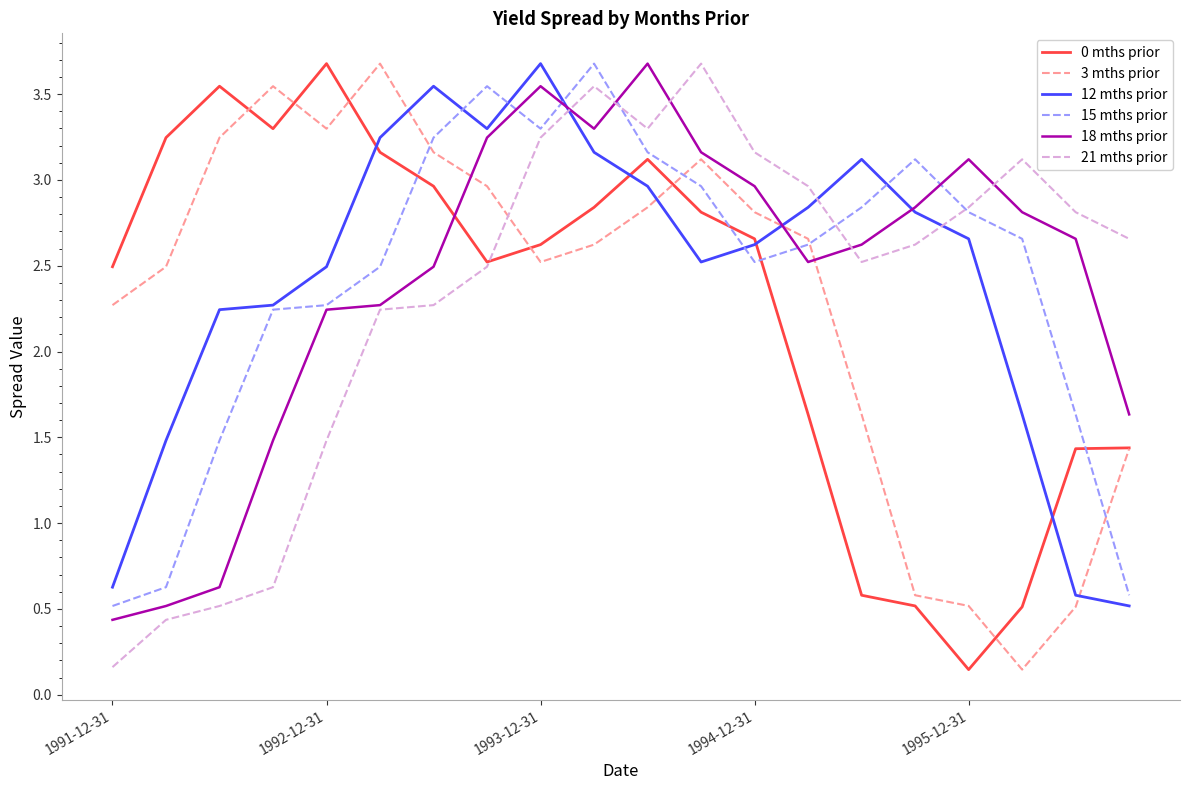

What is the greatest value displayed?

3.7